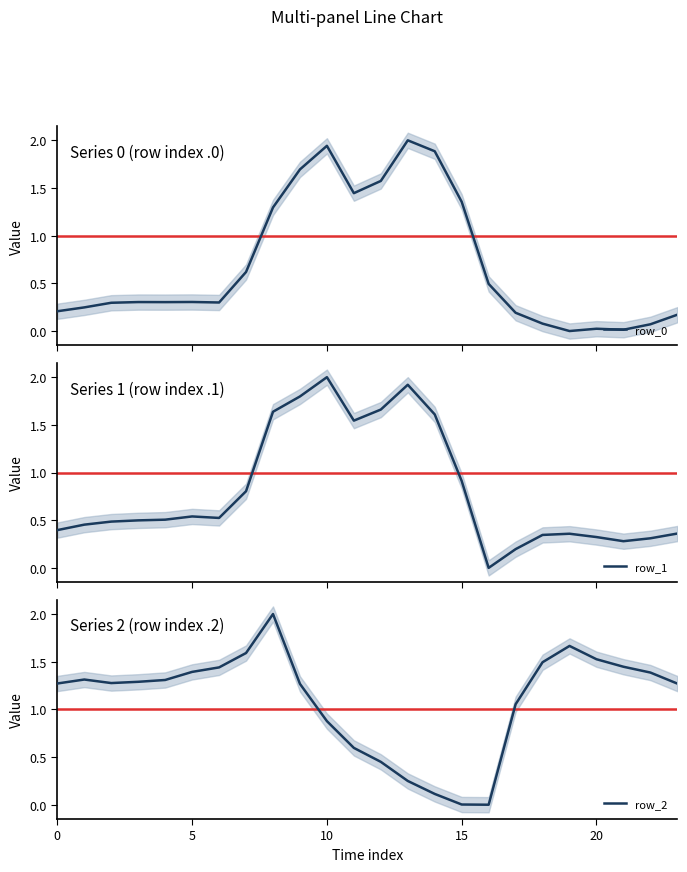

How many lines are shown in the chart?

3